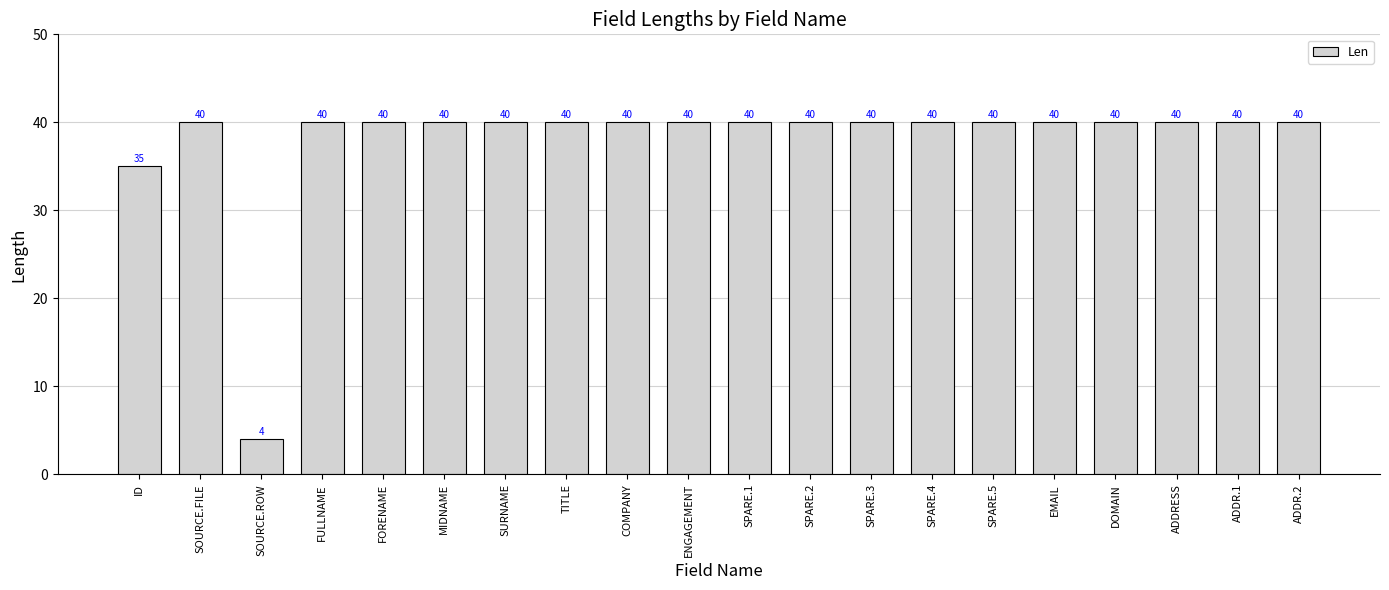

Is it true that the value at SPARE.1 is 40?

True